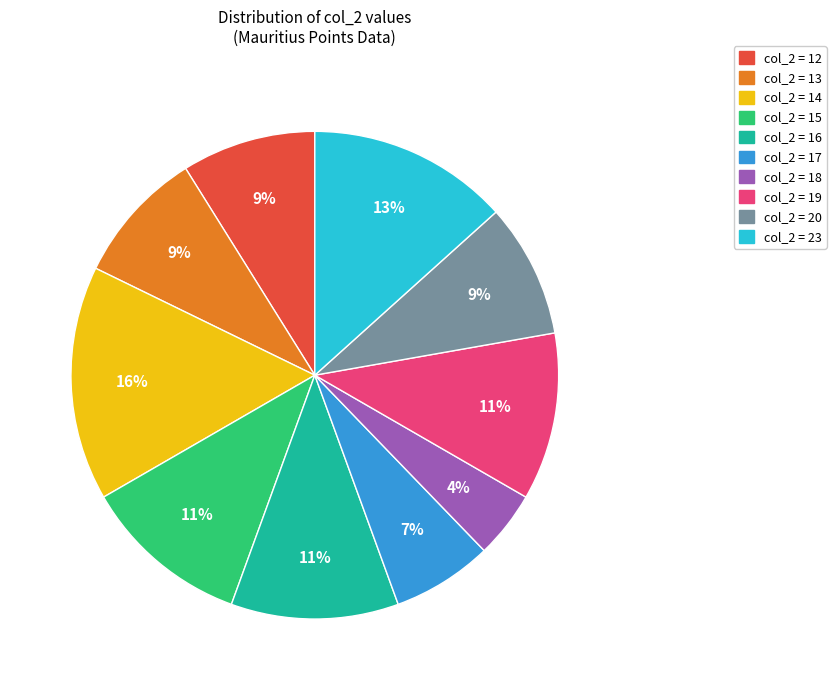

Count the number of slices in the pie.

10